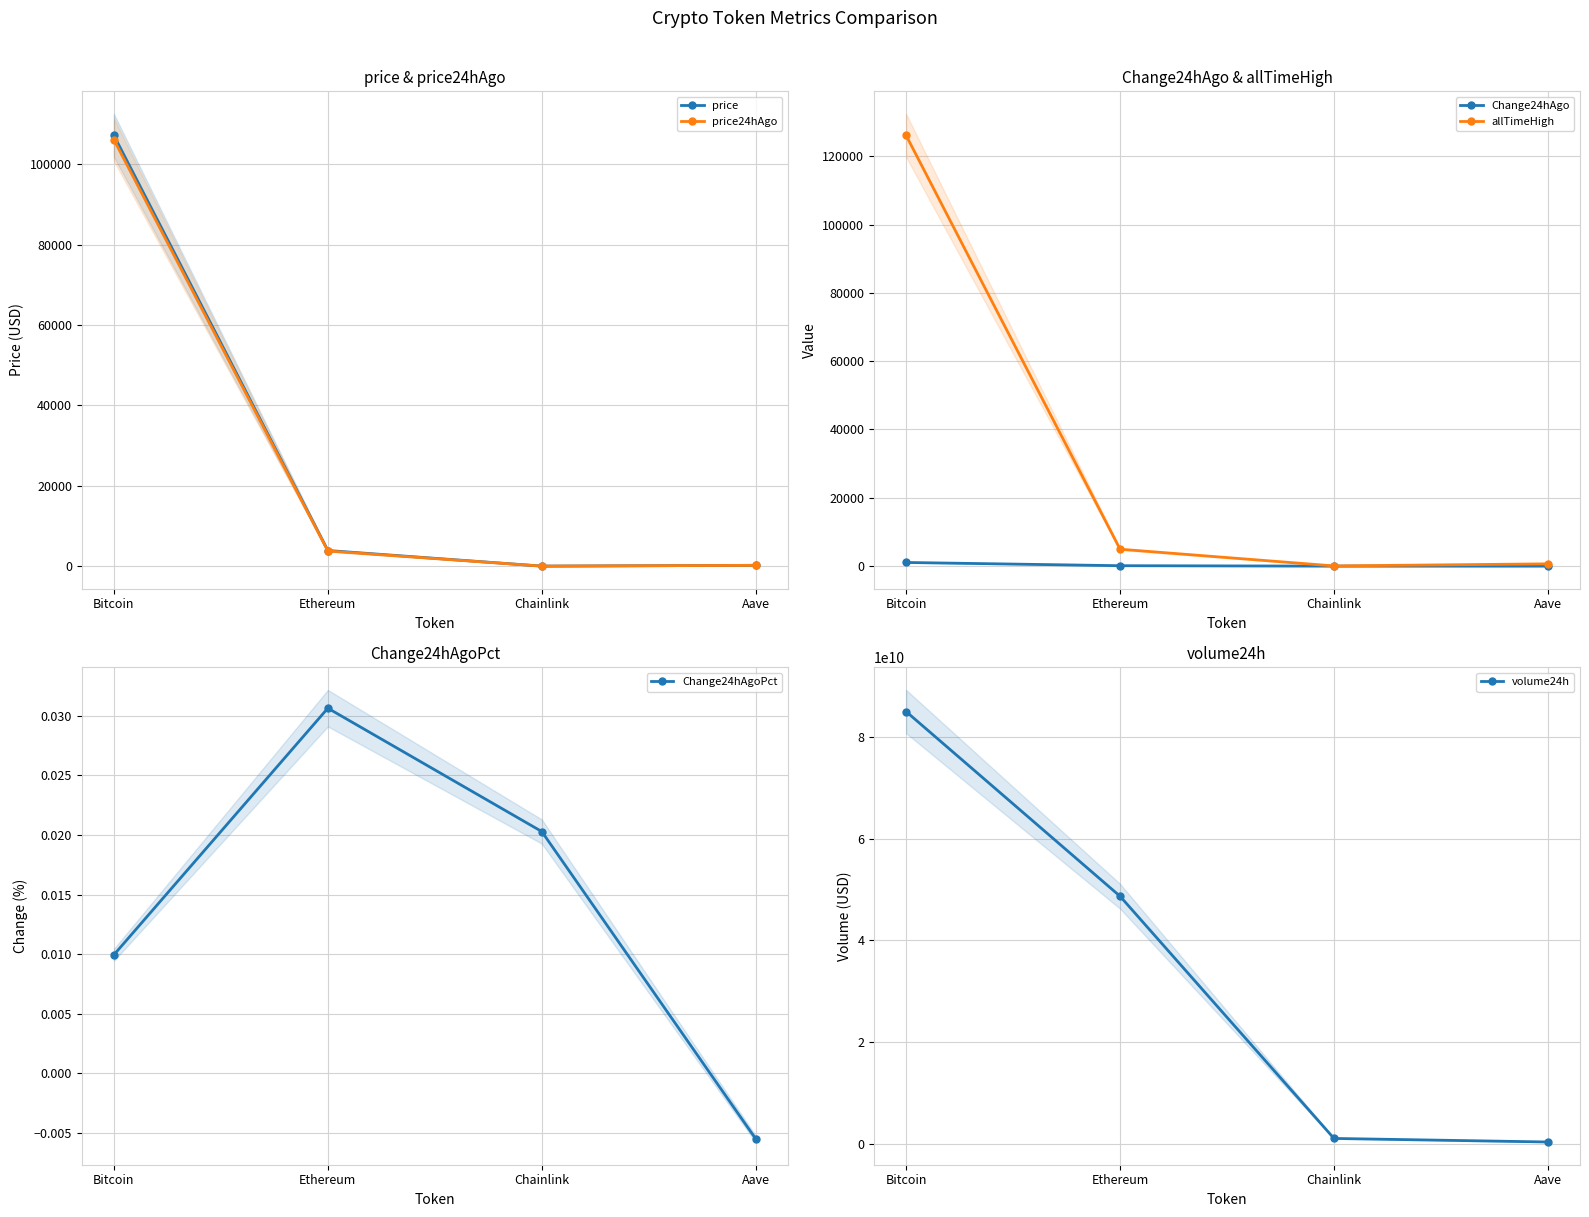

How many series are shown in this chart?

6